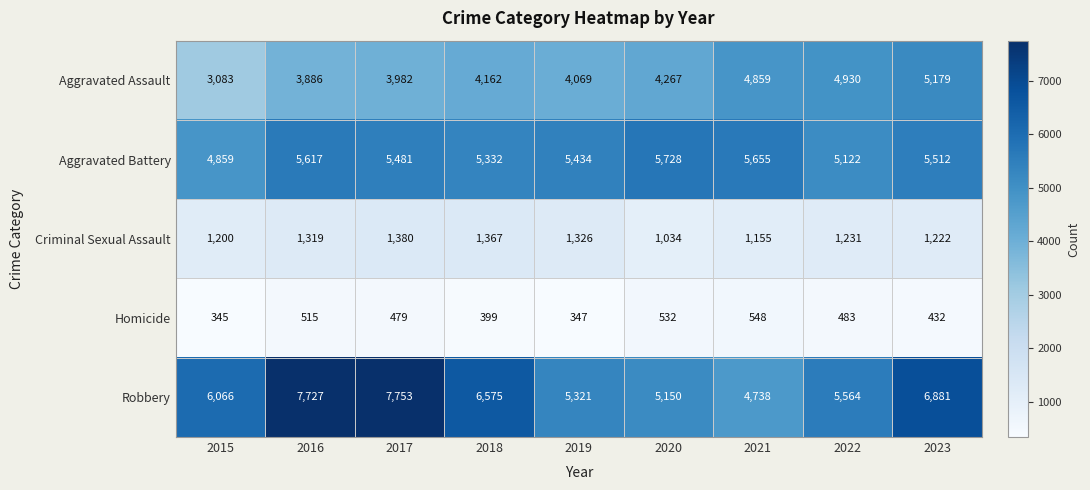

The value of Robbery at 2016 is 1653. True or false?

False